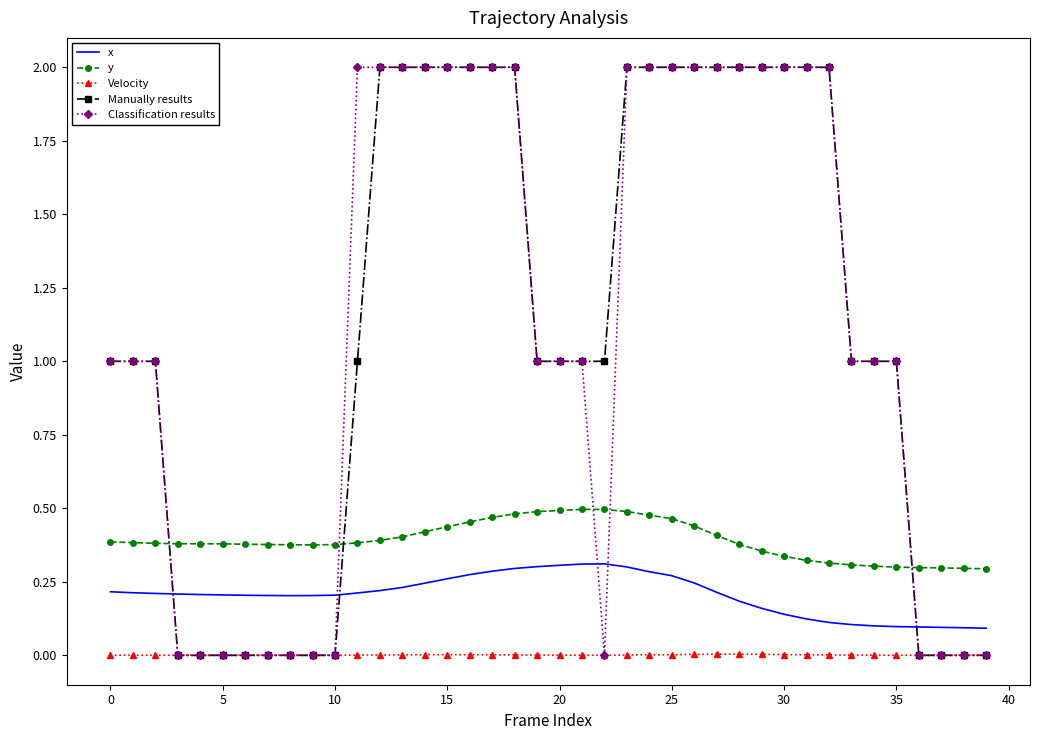

Which series ends up on top after the final intersection of Manually results and Velocity?

Velocity